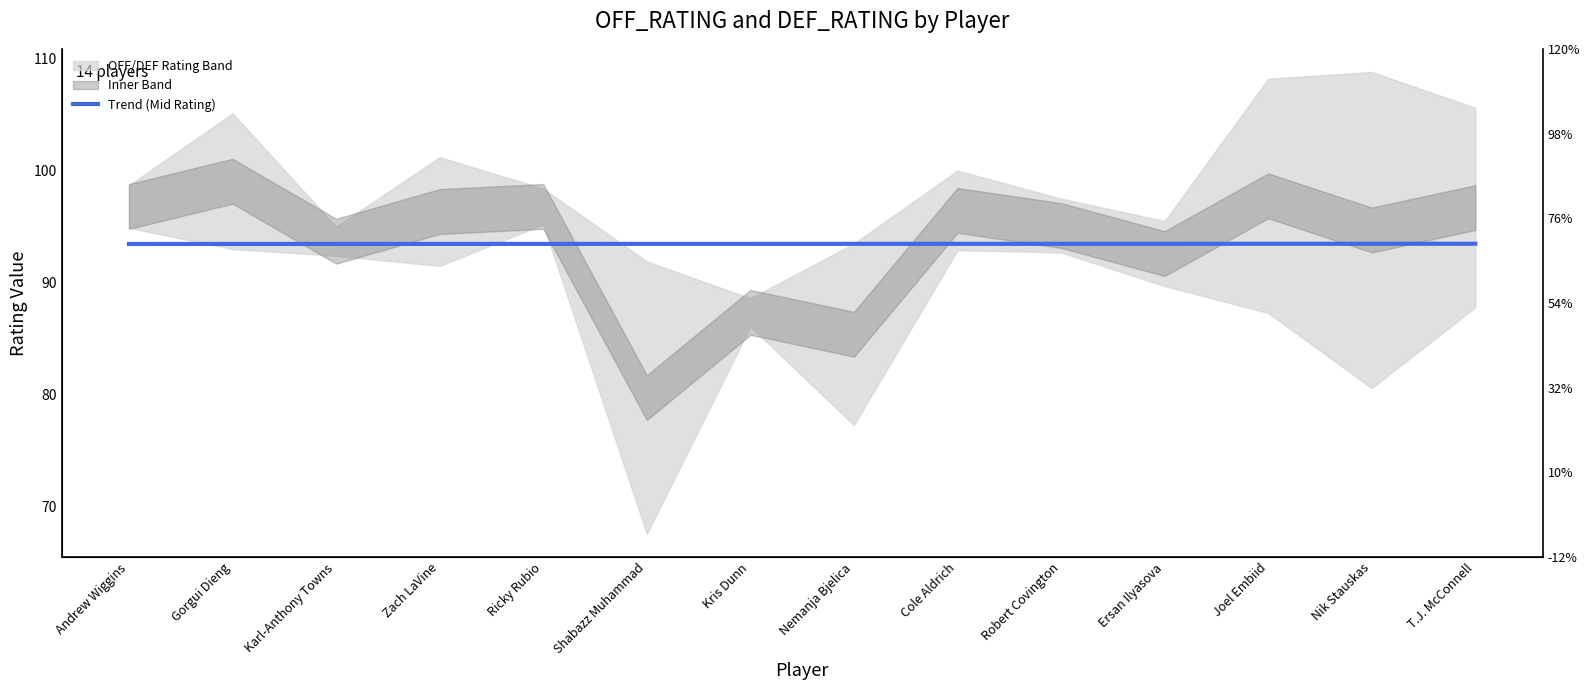

What is the value of the 8th point from the left?

93.5